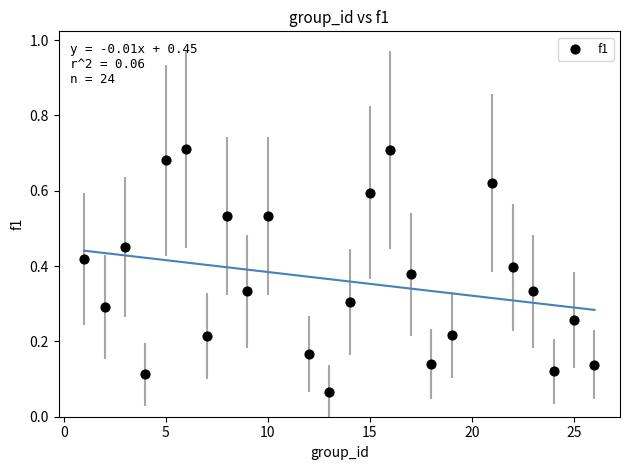

What is the range of X values (max minus min)?

25.0